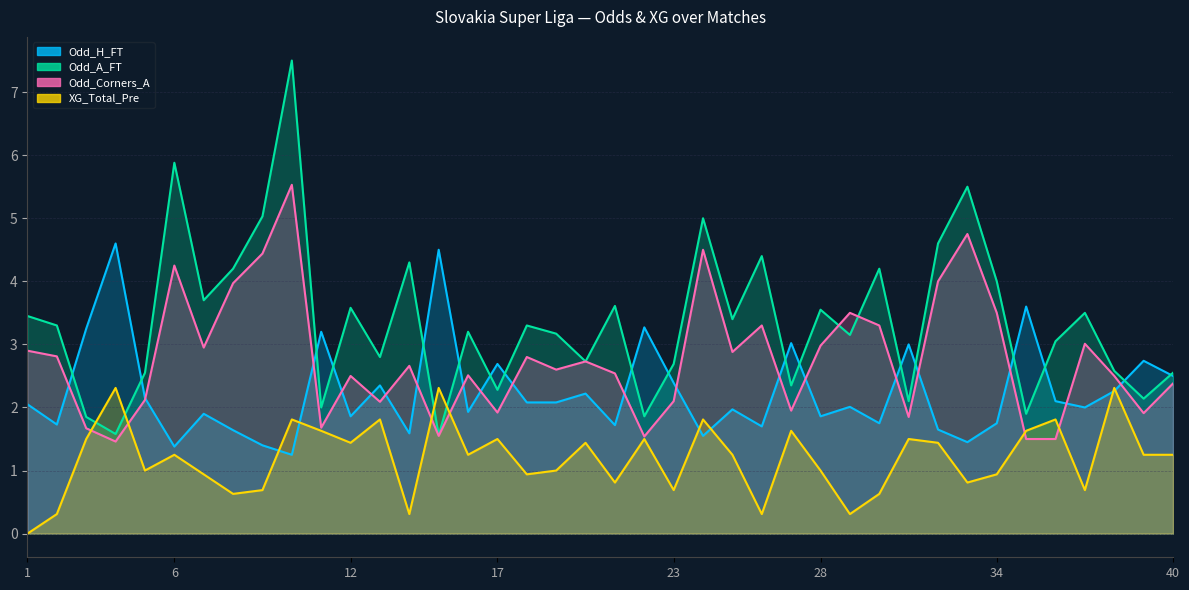

List the labels in order of XG_Total_Pre value, largest first.

4, 15, 38, 10, 13, 24, 36, 11, 27, 35, 3, 17, 22, 31, 12, 20, 32, 6, 16, 25, 39, 40, 5, 19, 28, 7, 18, 34, 21, 33, 9, 23, 37, 8, 30, 2, 14, 26, 29, 1